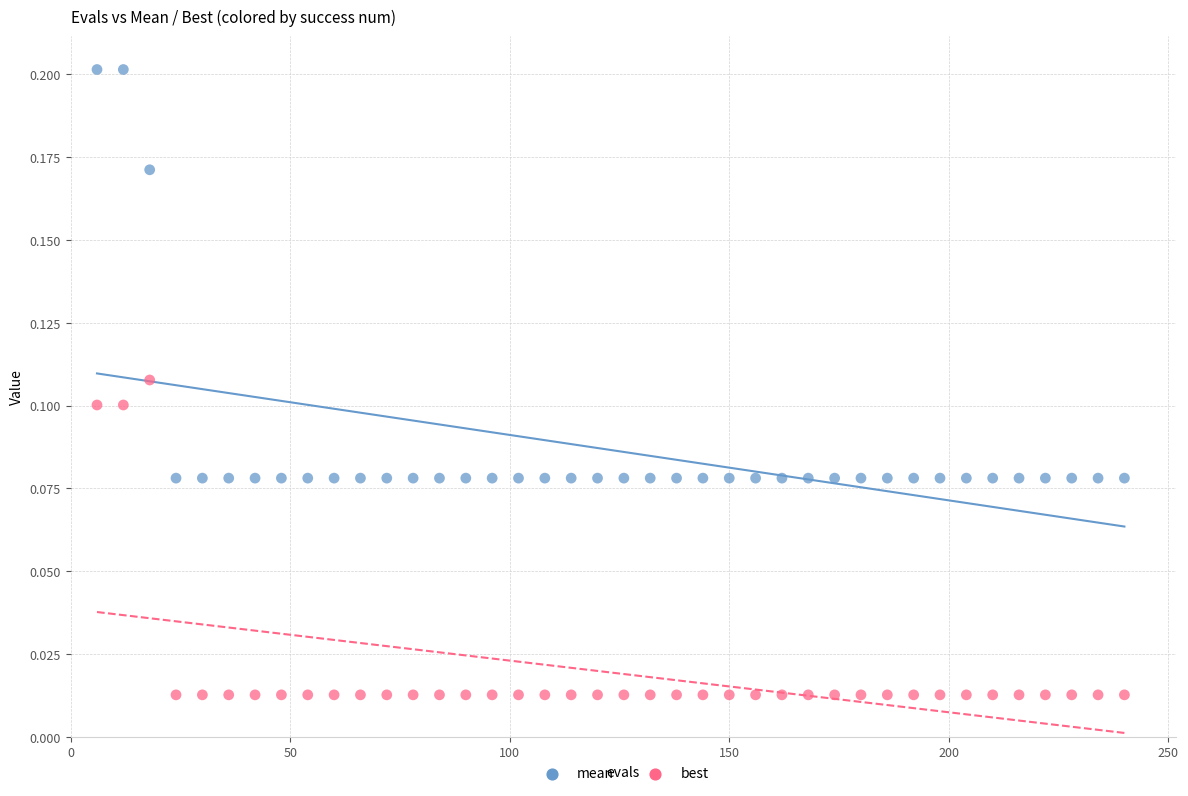

Which series reaches the maximum Y coordinate?

mean